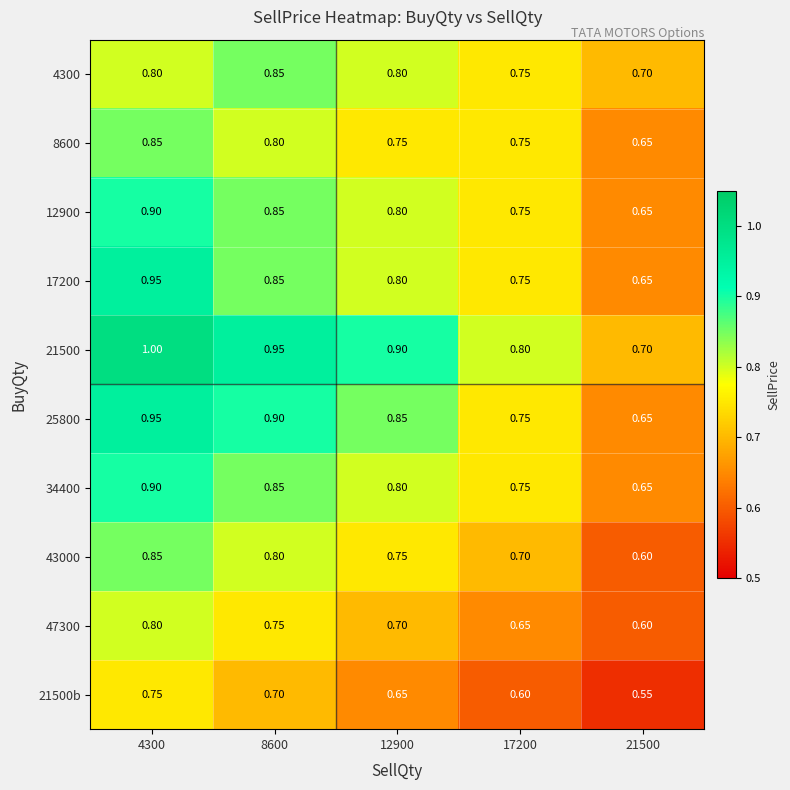

Which label corresponds to the smallest value in the chart?

21500